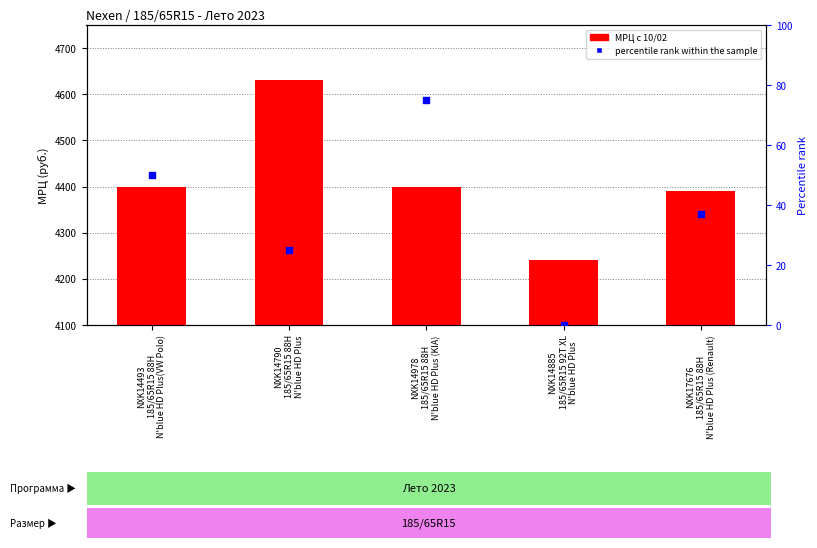

What are all the series names shown in the legend?

МРЦ с 10/02, percentile rank within the sample